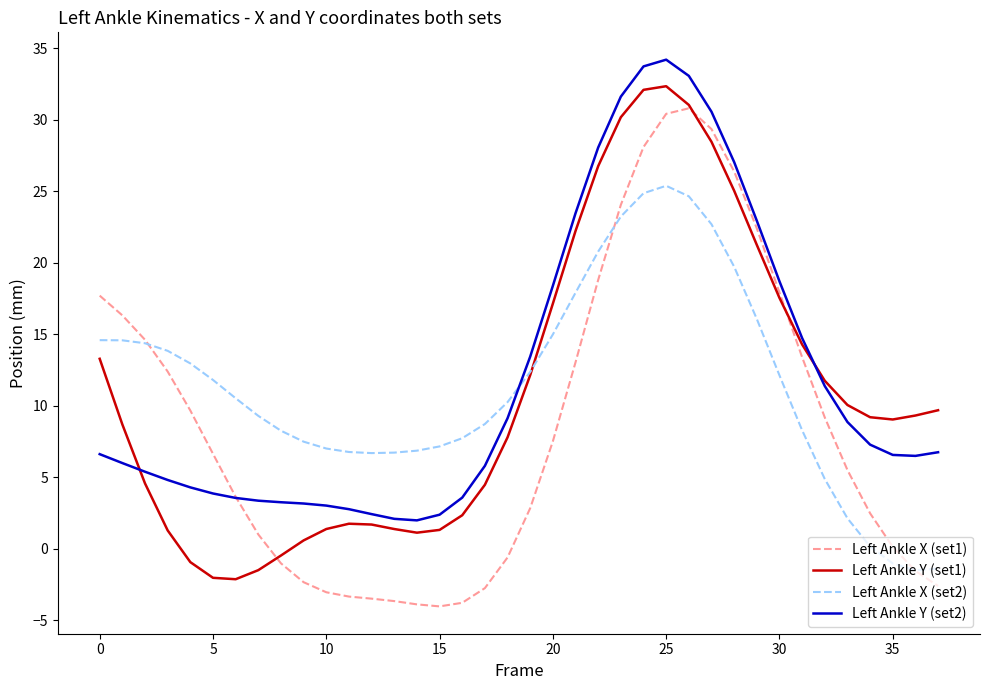

What is the minimum value shown in the chart?

-4.0